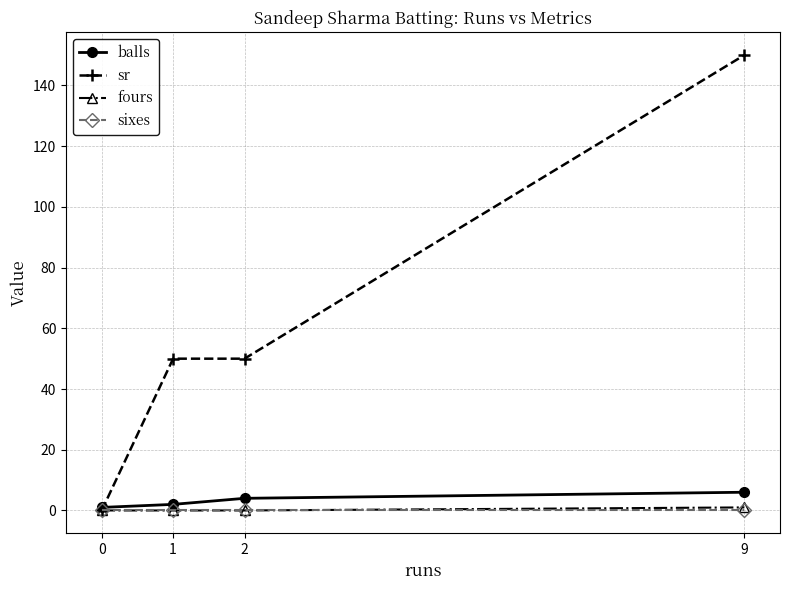

At which label does sr reach its peak?

9